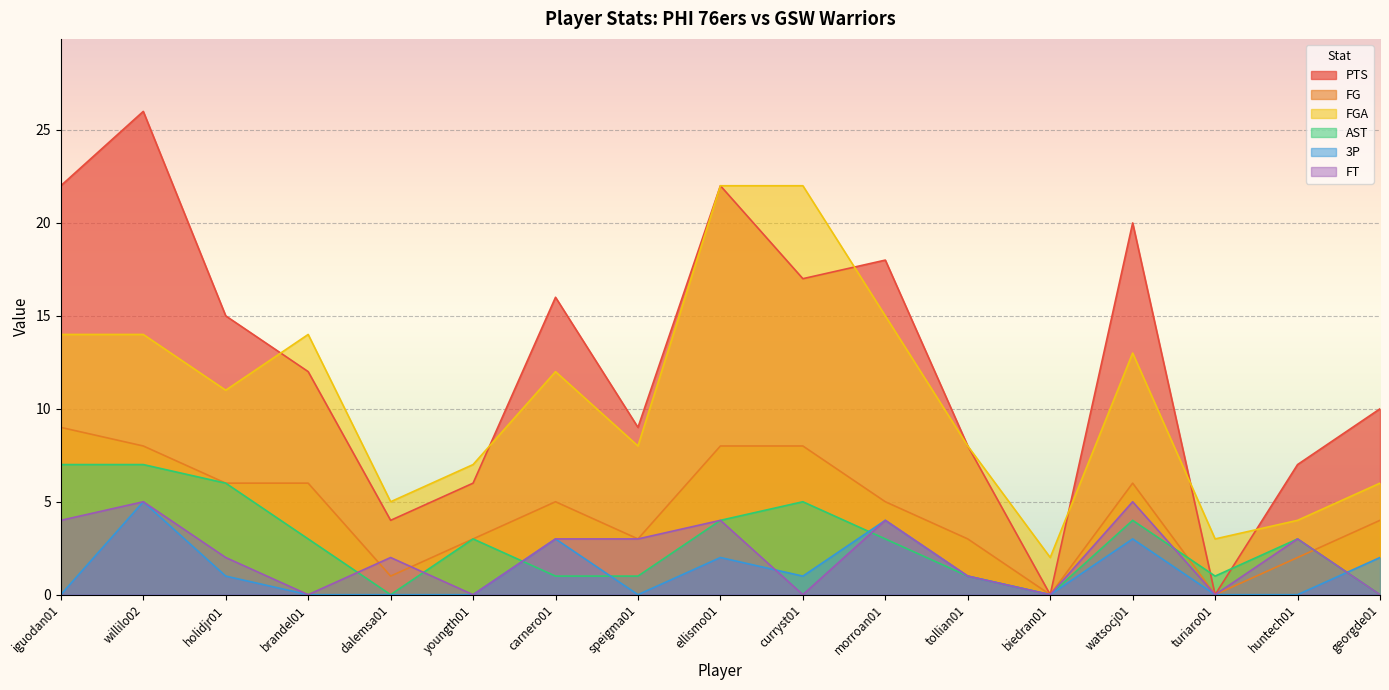

Reading left to right, transcribe all the data shown in this chart.

PTS: 22	26	15	12	4	6	16	9	22	17	18	8	0	20	0	7	10
FG: 9	8	6	6	1	3	5	3	8	8	5	3	0	6	0	2	4
FGA: 14	14	11	14	5	7	12	8	22	22	15	8	2	13	3	4	6
AST: 7	7	6	3	0	3	1	1	4	5	3	1	0	4	1	3	0
3P: 0	5	1	0	0	0	3	0	2	1	4	1	0	3	0	0	2
FT: 4	5	2	0	2	0	3	3	4	0	4	1	0	5	0	3	0